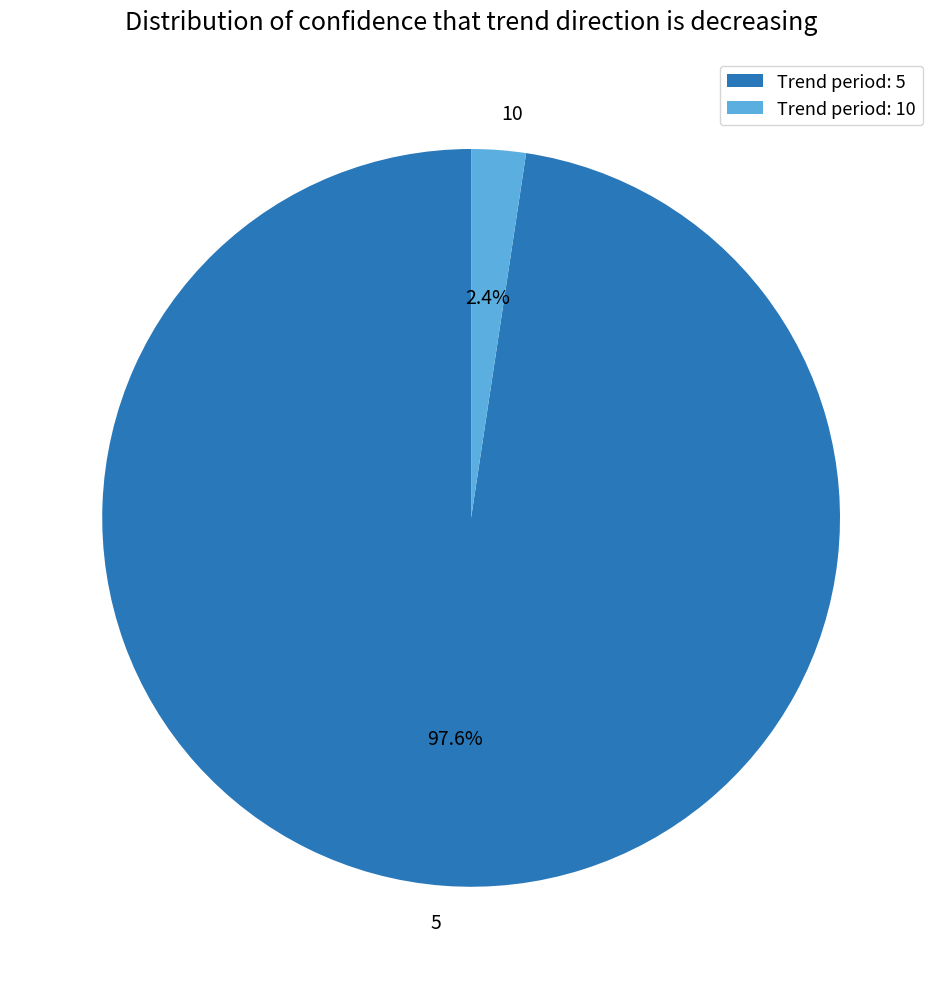

Which category has the smallest portion of the pie?

10